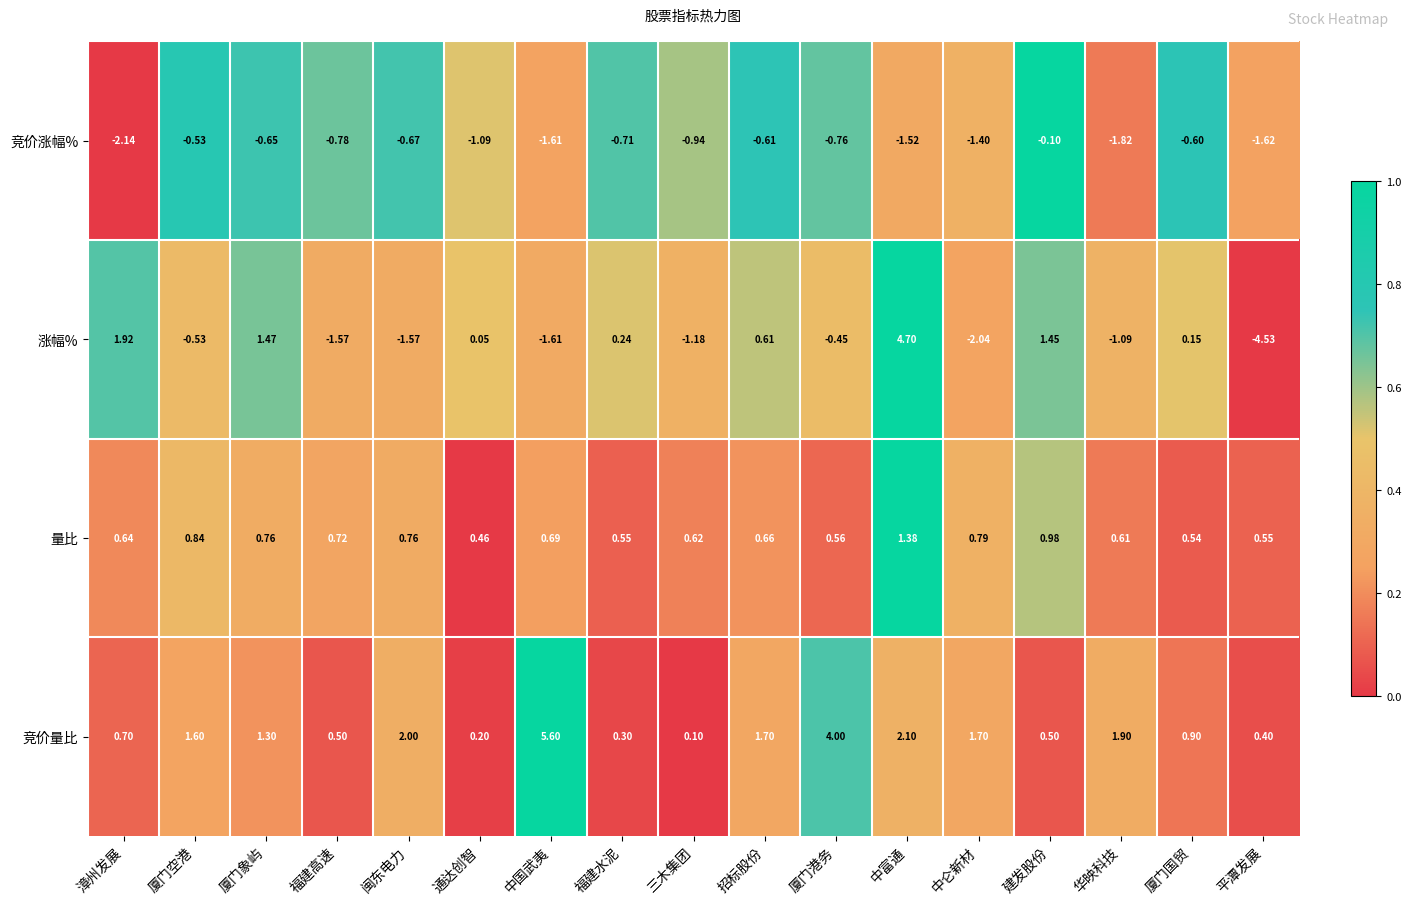

How many data points does each series have?

17